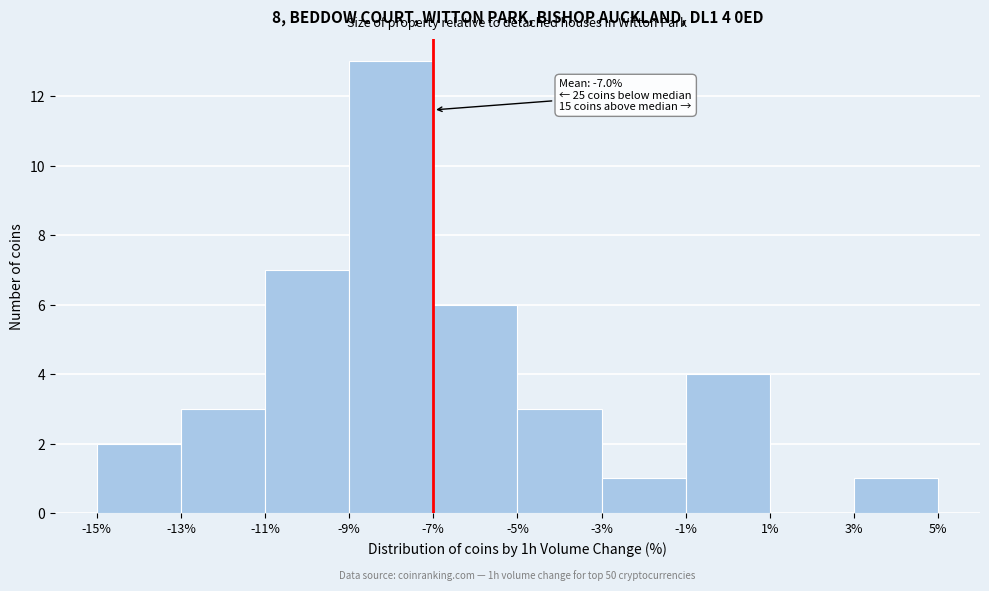

Over which range of the x-axis is the bar tallest?

-9% to -7%